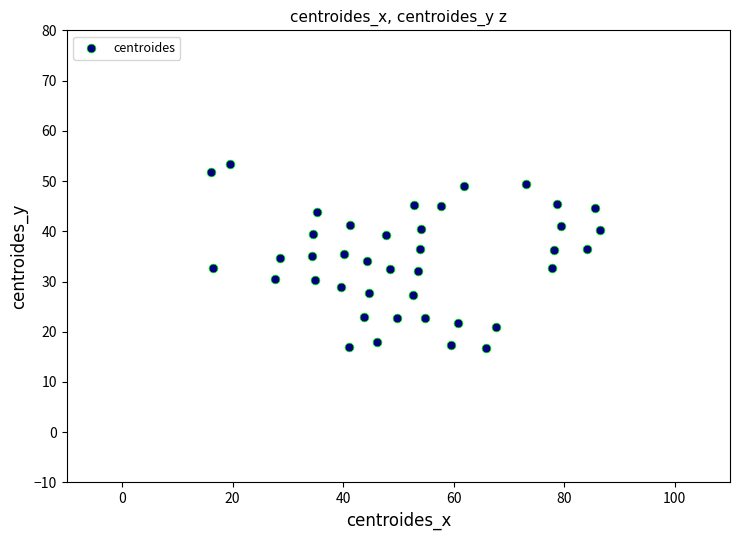

What is the range of Y values (max minus min)?

36.6